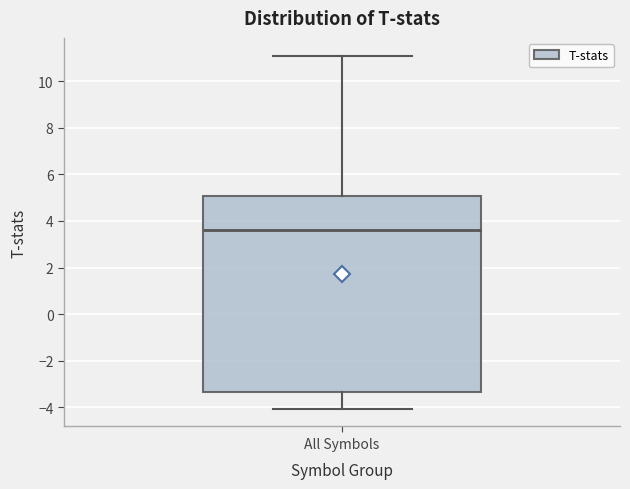

Read this box plot against the y-axis: the position of the median line, the range covered by the box, and the ends of both whiskers. The values are not printed on the chart, so give them approximately, as read against the axis.

median 3.6, box -3.4 to 5.0, whiskers -4.0 to 11.2